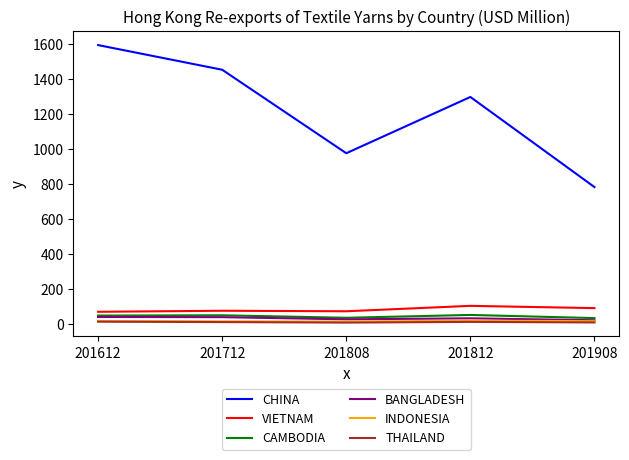

What is the average value of the CHINA series?

1222.0